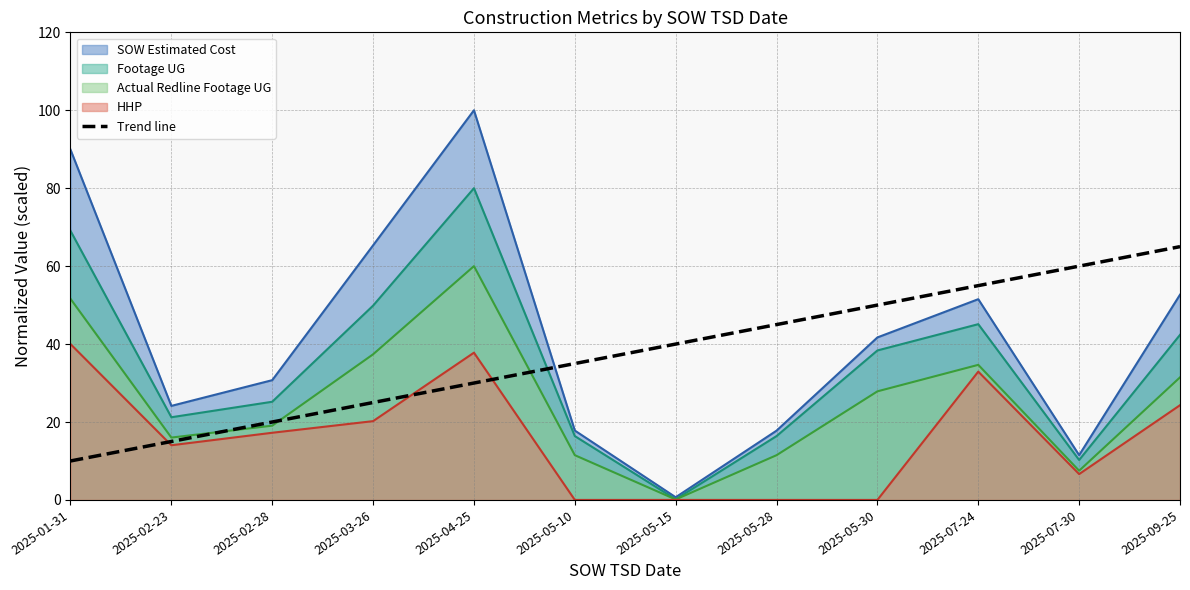

Which series has the widest spread of values?

SOW Estimated Cost